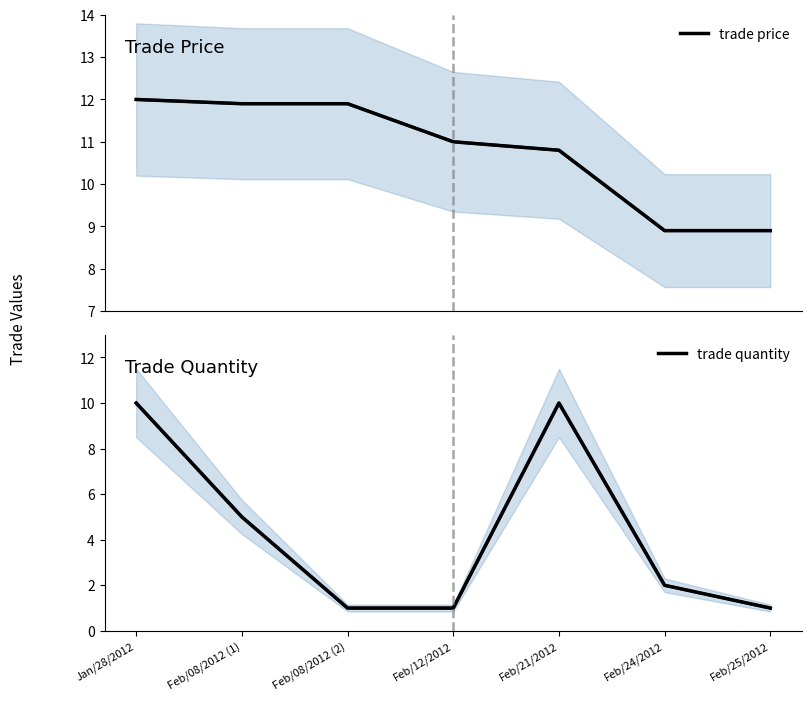

Reading right to left, list all the values displayed in this chart.

trade price: 8.9	8.9	10.8	11.0	11.9	11.9	12.0
trade quantity: 1.0	2.0	10.0	1.0	1.0	5.0	10.0